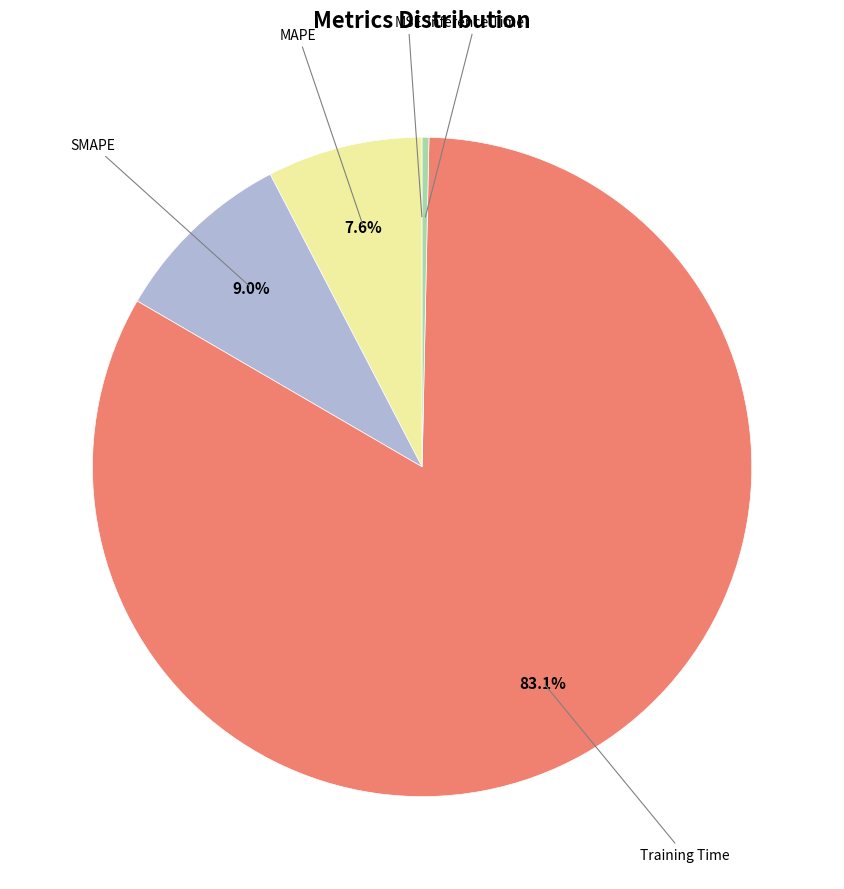

Does any single category account for the majority?

Yes